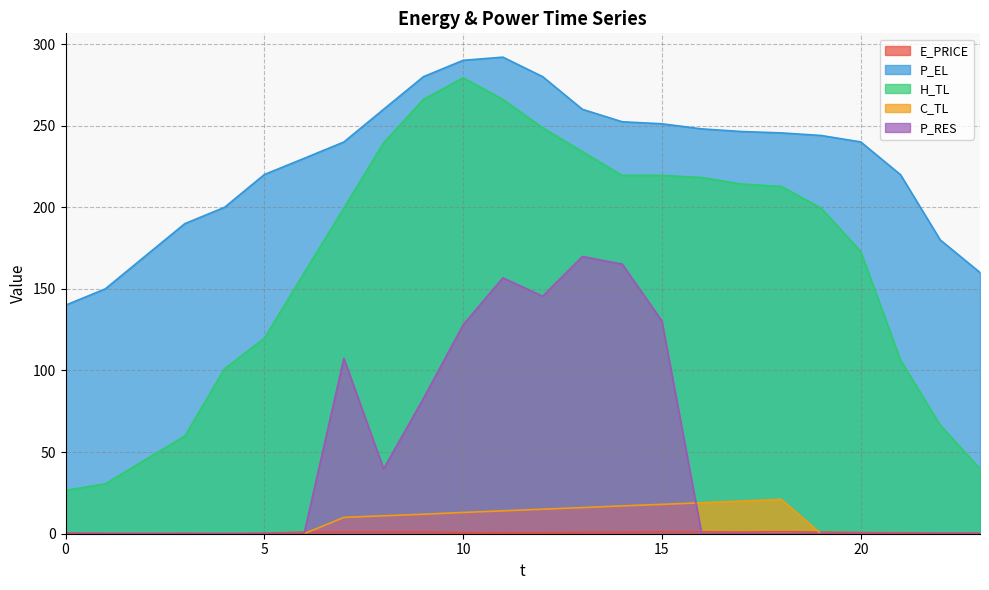

Which series has the widest spread of values?

H_TL